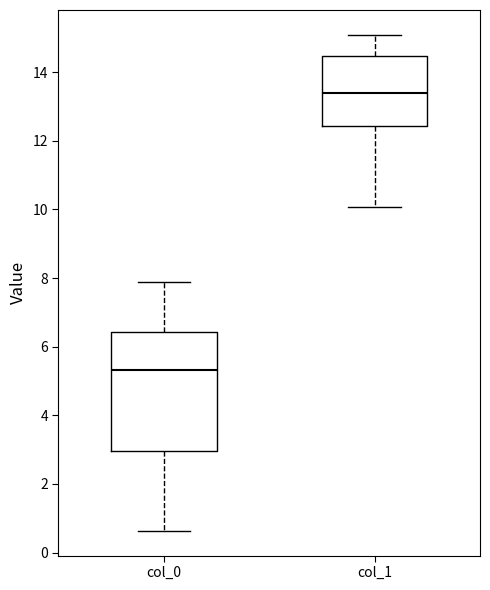

Which box is the tallest, from its lower edge to its upper edge?

col_0